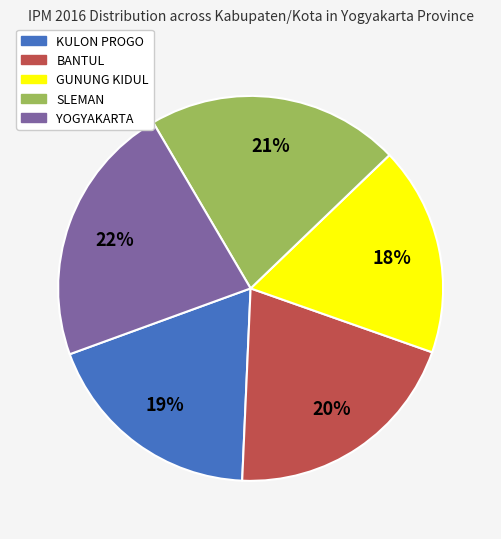

To the nearest percent, what is the difference between the BANTUL and SLEMAN slice percentages?

1%